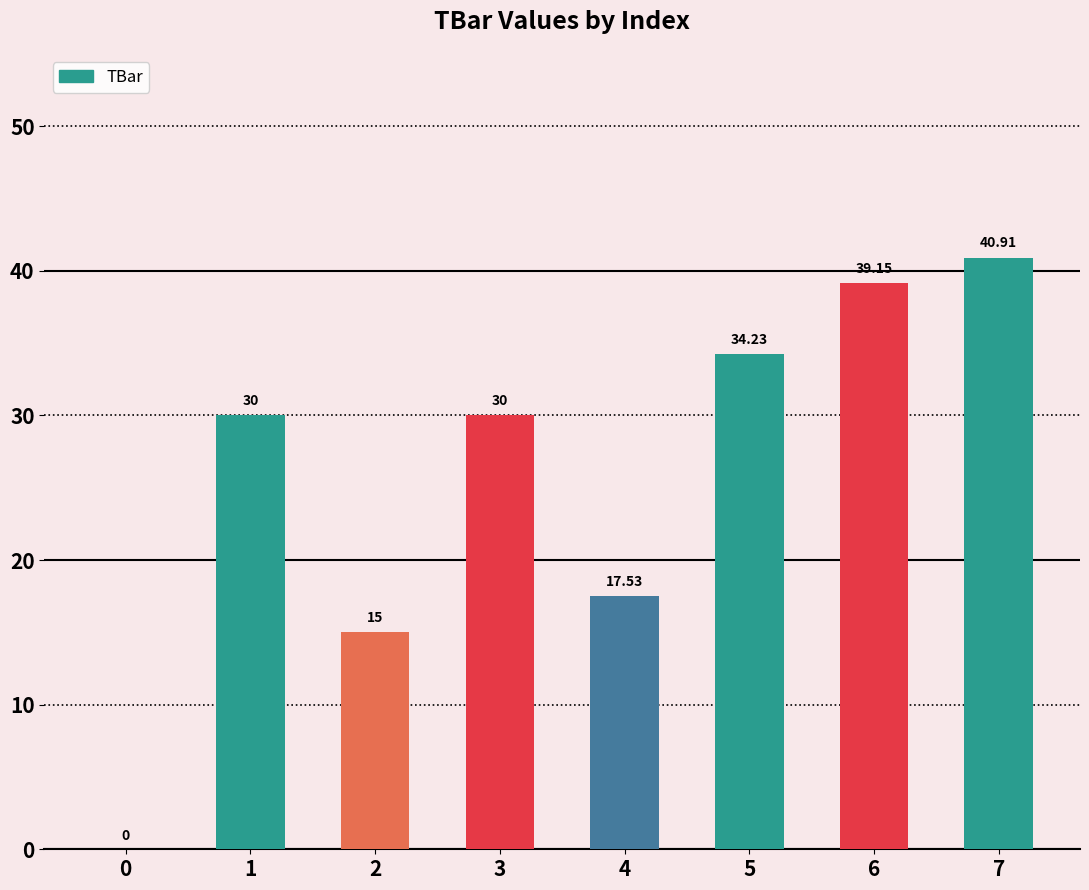

Which has a higher value, 7 or 0?

7